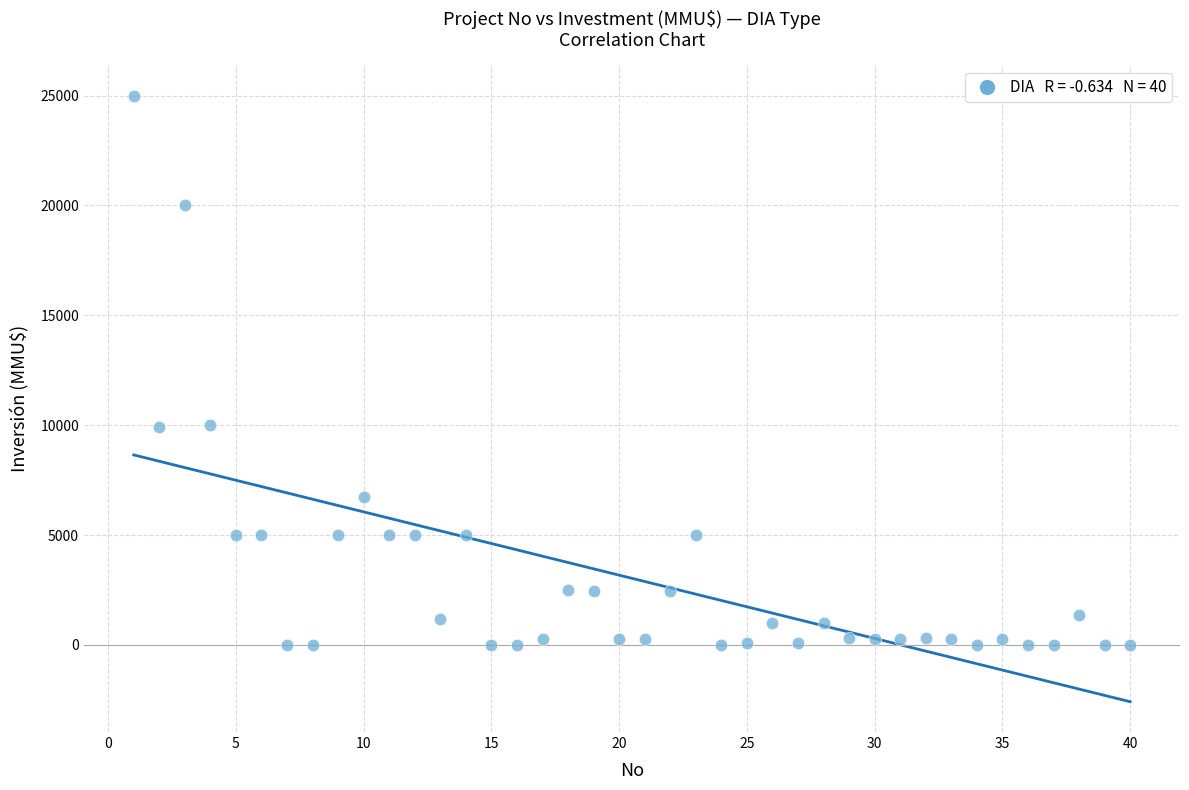

What is the range of Y values (max minus min)?

25000